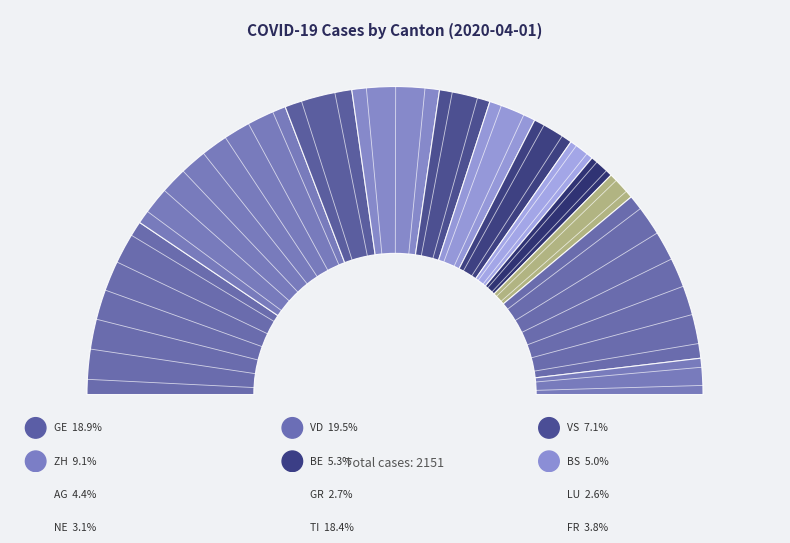

What is the largest slice in the pie chart?

VD